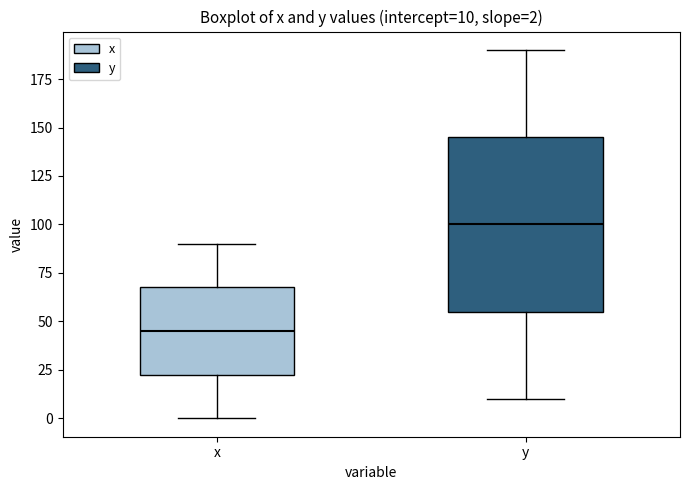

Which box's median line is the highest?

y